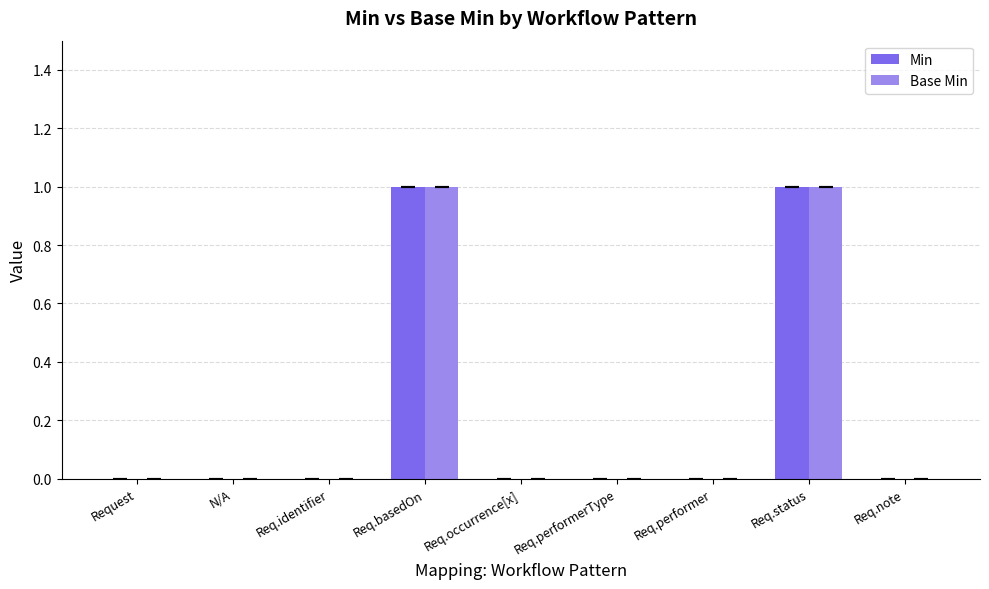

Reading left to right, transcribe all the data shown in this chart.

Min: Request=0	N/A=0	Req.identifier=0	Req.basedOn=1	Req.occurrence[x]=0	Req.performerType=0	Req.performer=0	Req.status=1	Req.note=0
Base Min: Request=0	N/A=0	Req.identifier=0	Req.basedOn=1	Req.occurrence[x]=0	Req.performerType=0	Req.performer=0	Req.status=1	Req.note=0